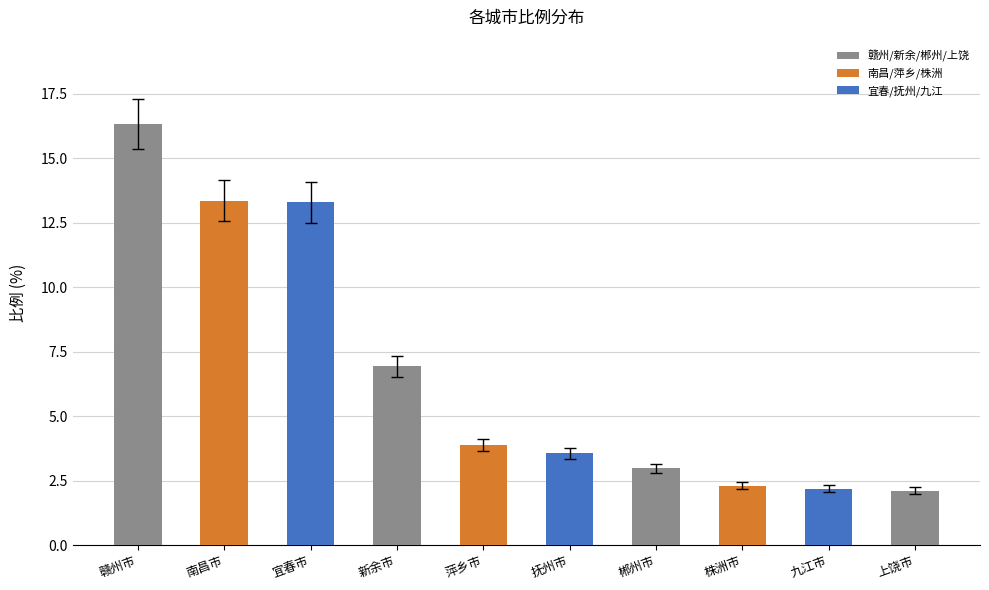

How many categories are shown in the chart?

10